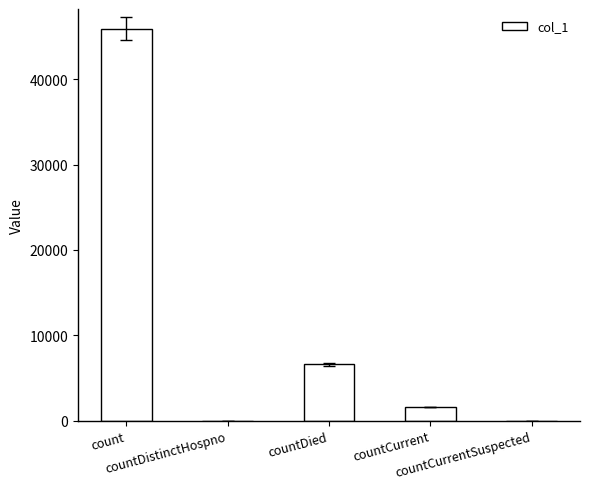

What is the sum of all values?

54151